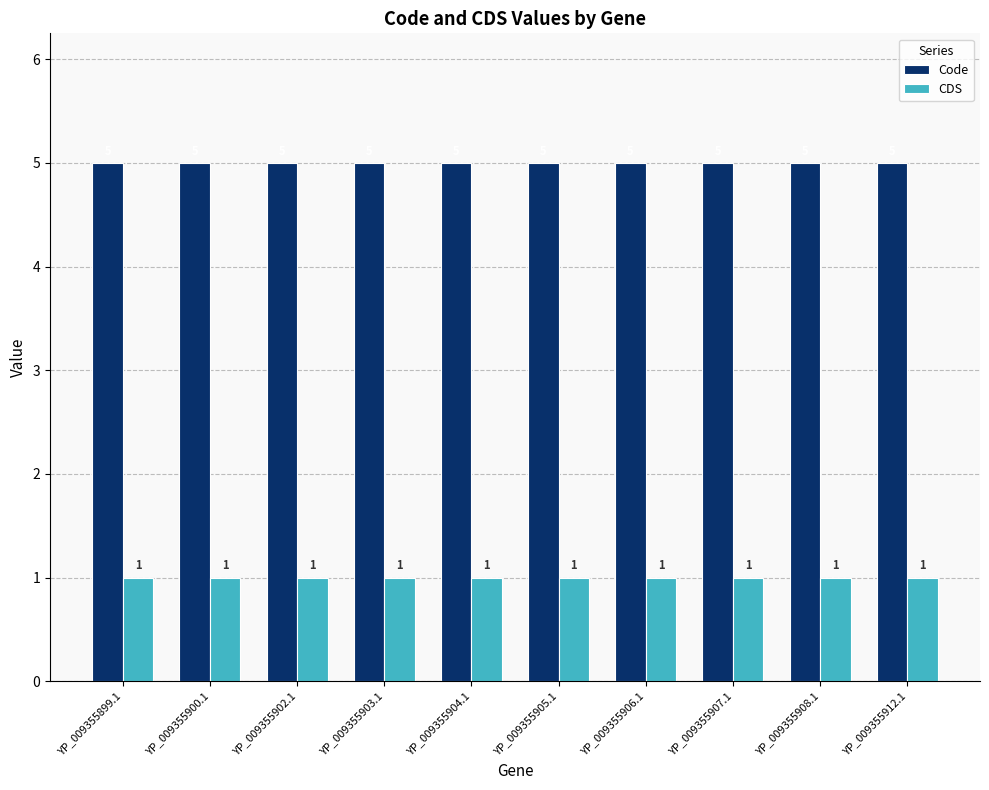

At how many categories does at least one series exceed 2?

10